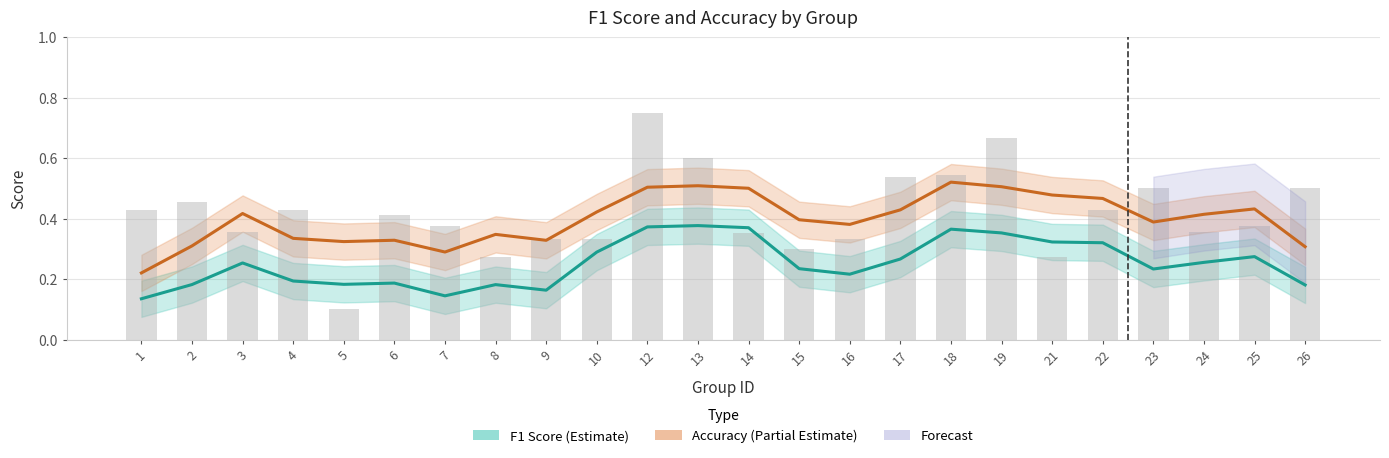

What is the sum of the Accuracy (Partial Estimate) values at 18 and 4?

0.9